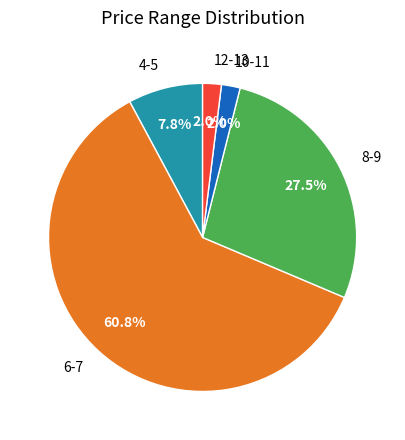

Between 10-11 and 4-5, which is larger?

4-5